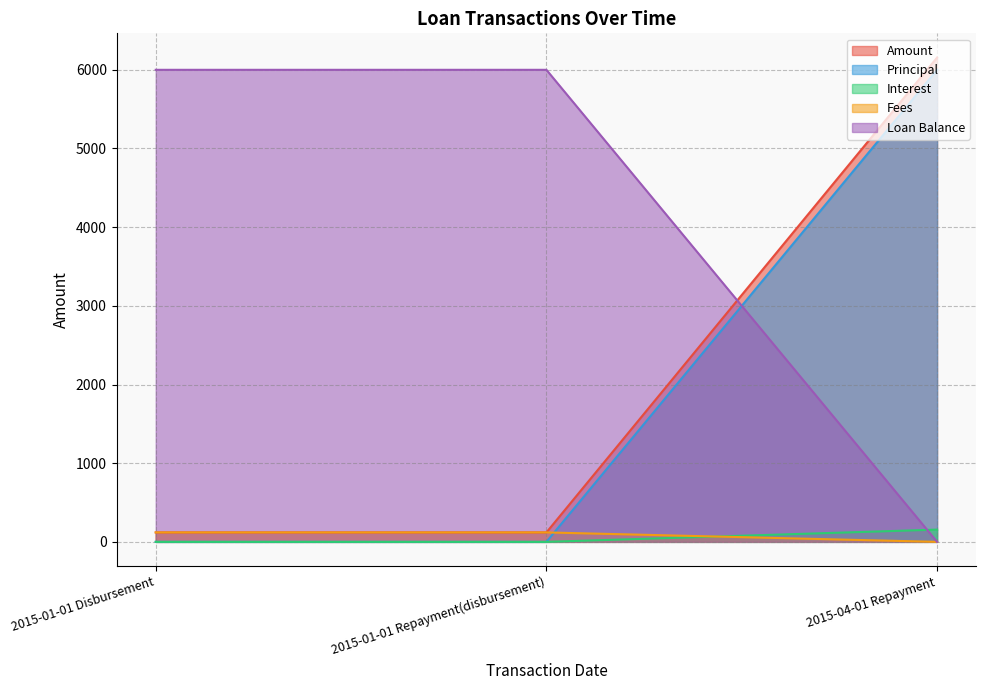

How many lines are shown in the chart?

5